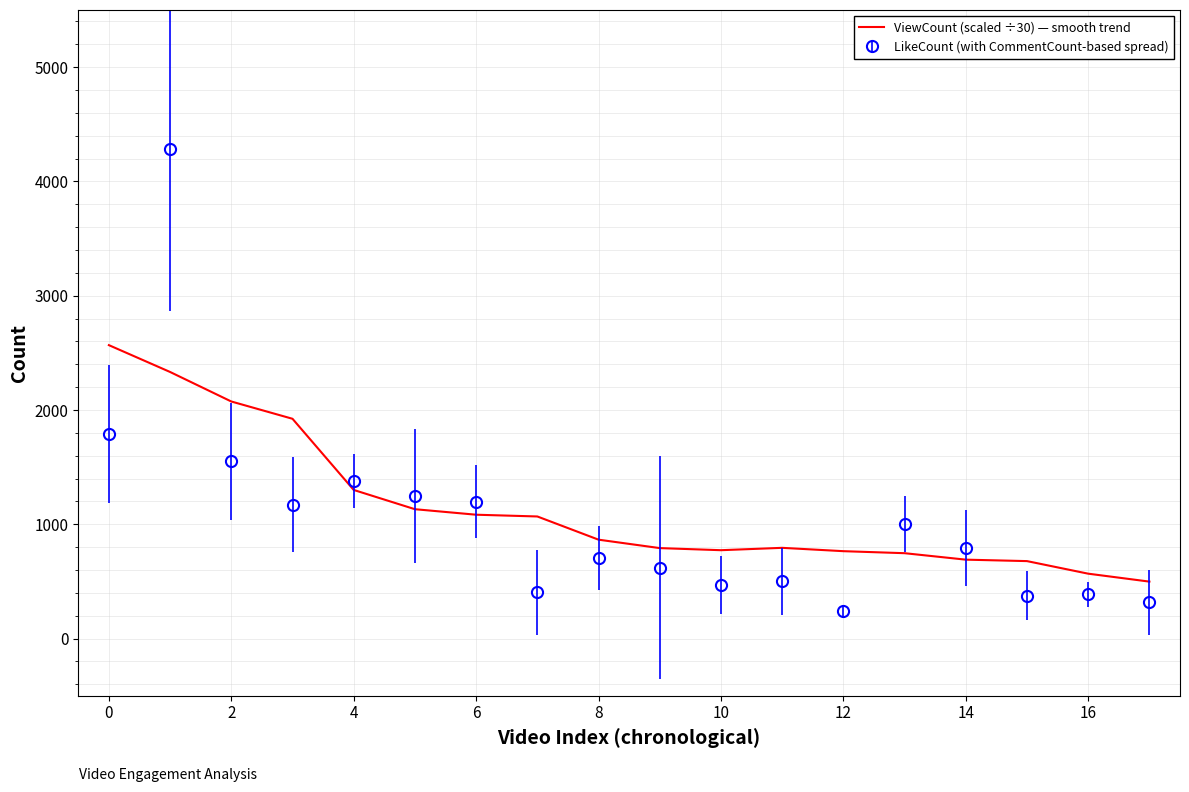

What is the maximum value shown in the chart?

4282.0